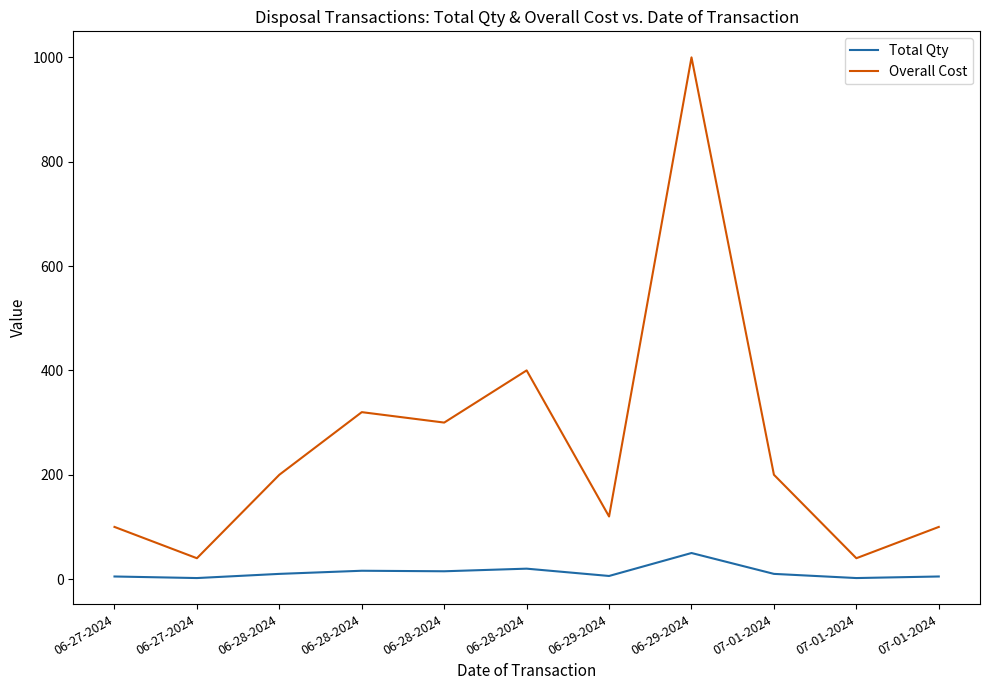

How many lines are shown in the chart?

2